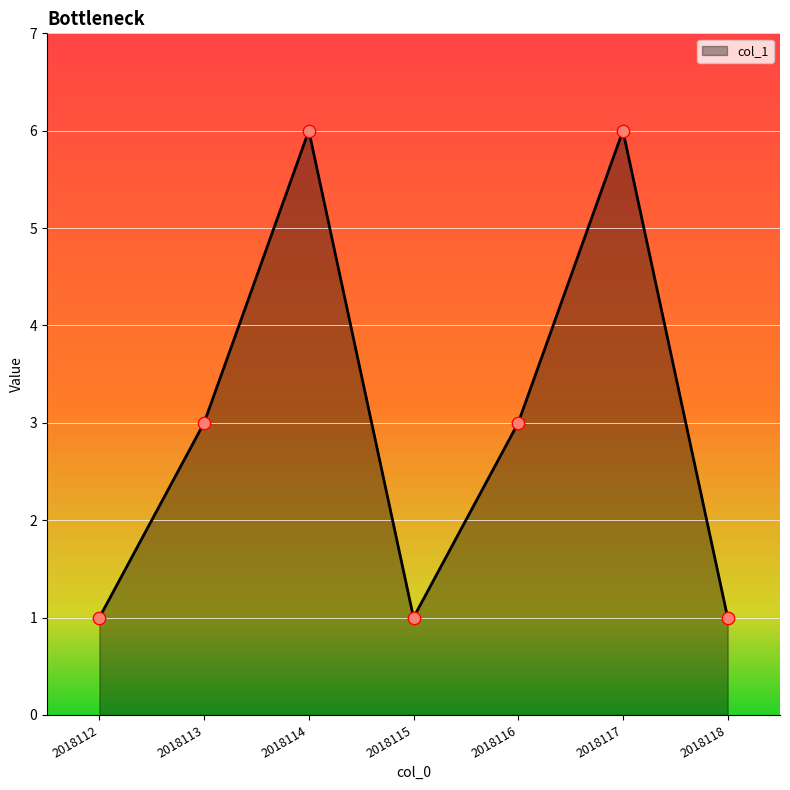

What is the change in value from 2018116 to 2018118?

-2